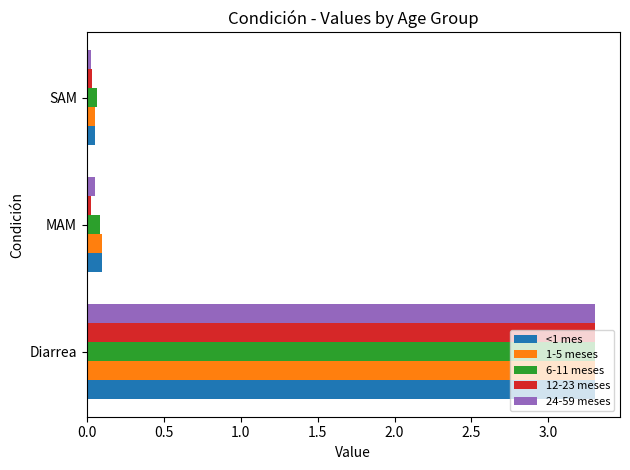

What is the sum of all 1-5 meses values?

3.4